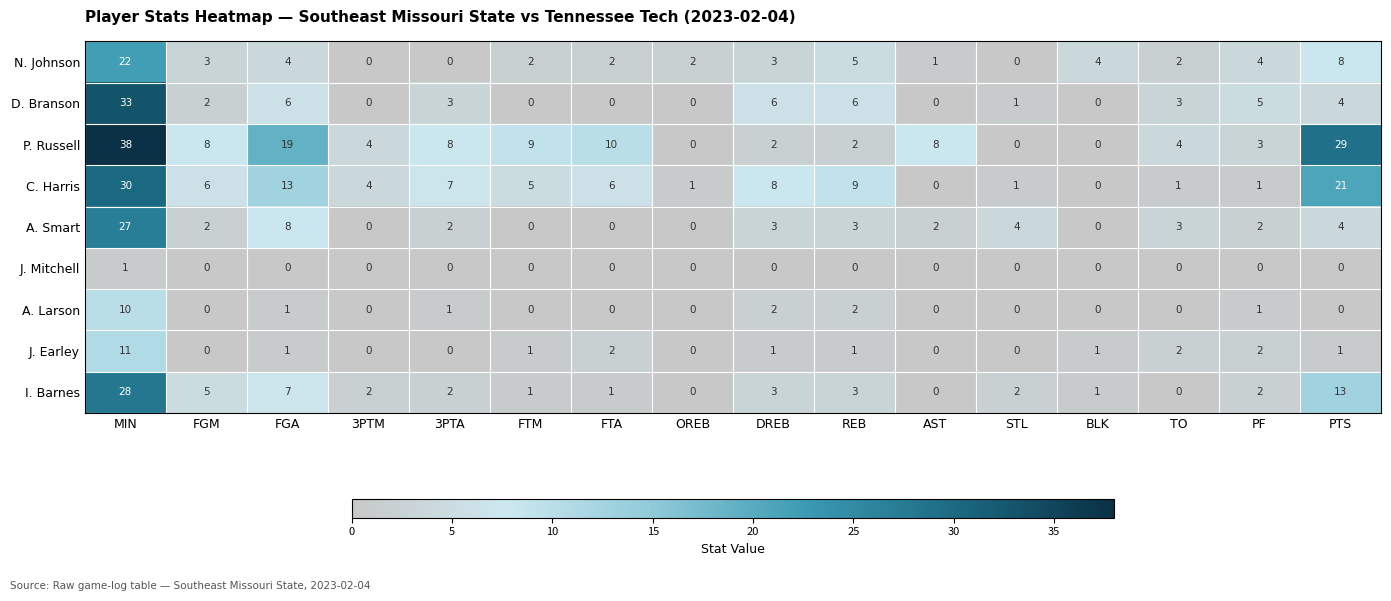

True or false: J. Mitchell has a value of 0 at FTA.

True